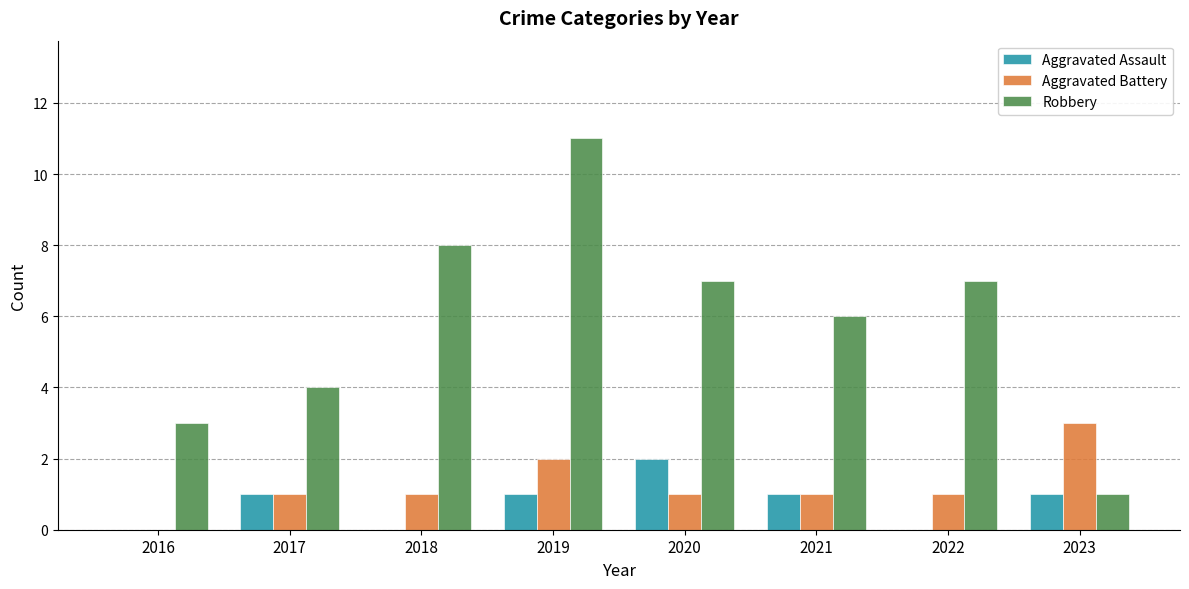

Count the Aggravated Assault values in the range 0 to 1.

7